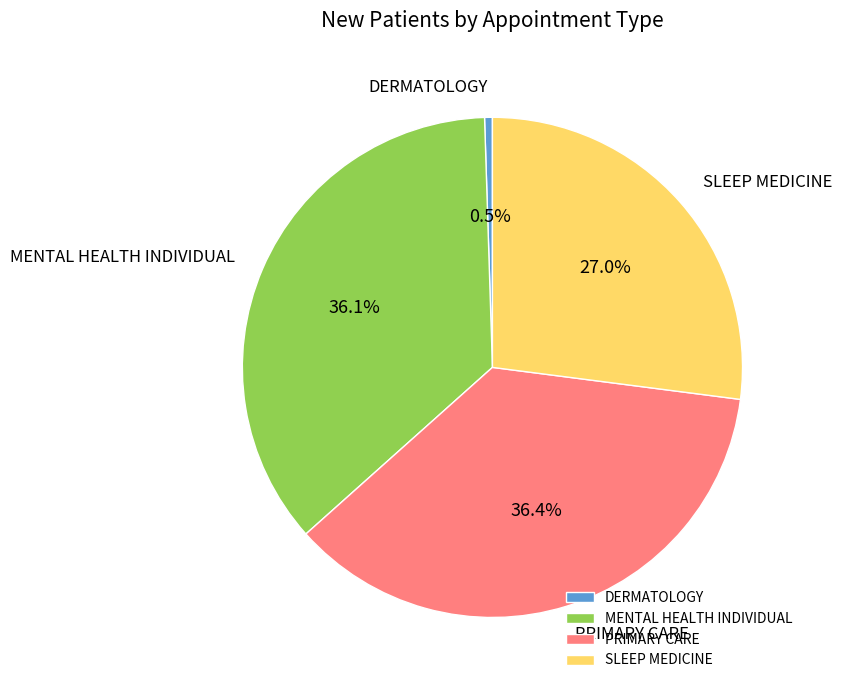

Count the number of slices in the pie.

4